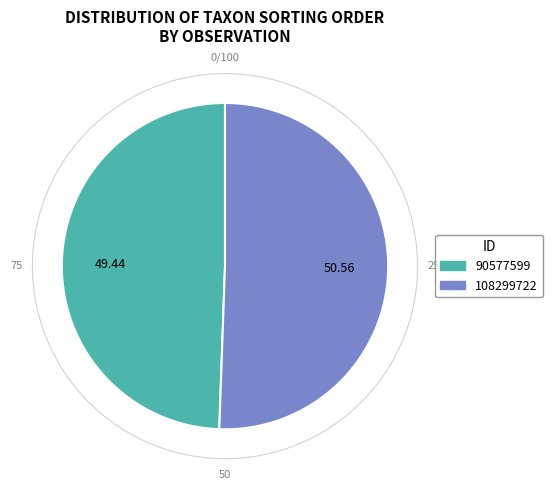

Rank the categories by value from lowest to highest.

90577599, 108299722